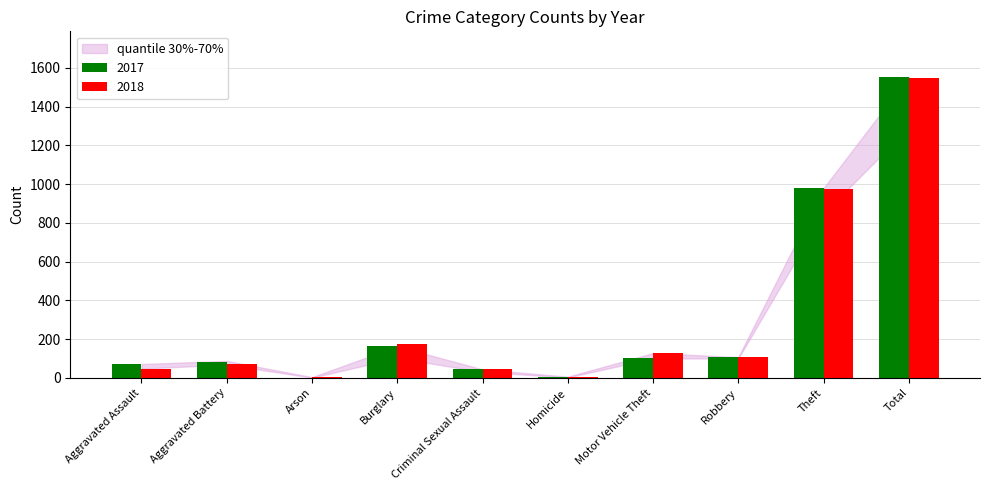

At which category is the sum across all series the highest?

Total